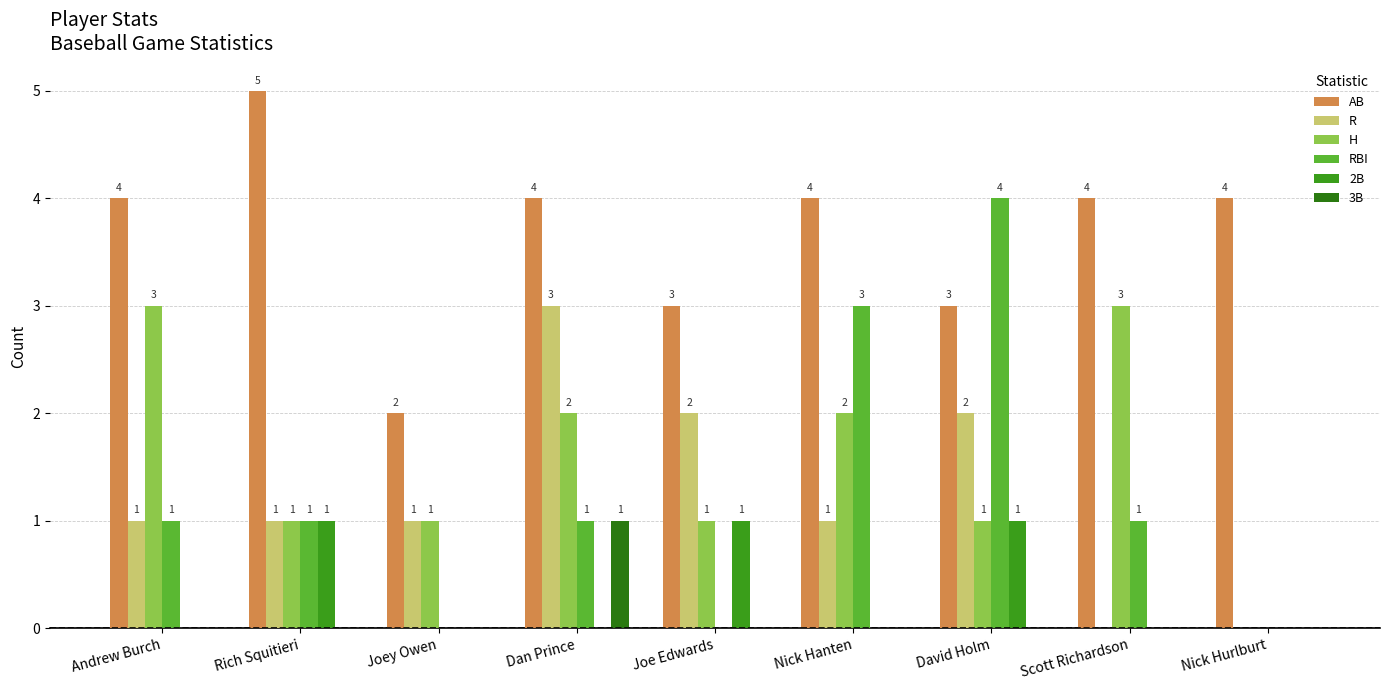

Which label corresponds to the largest value in the chart?

Rich Squitieri